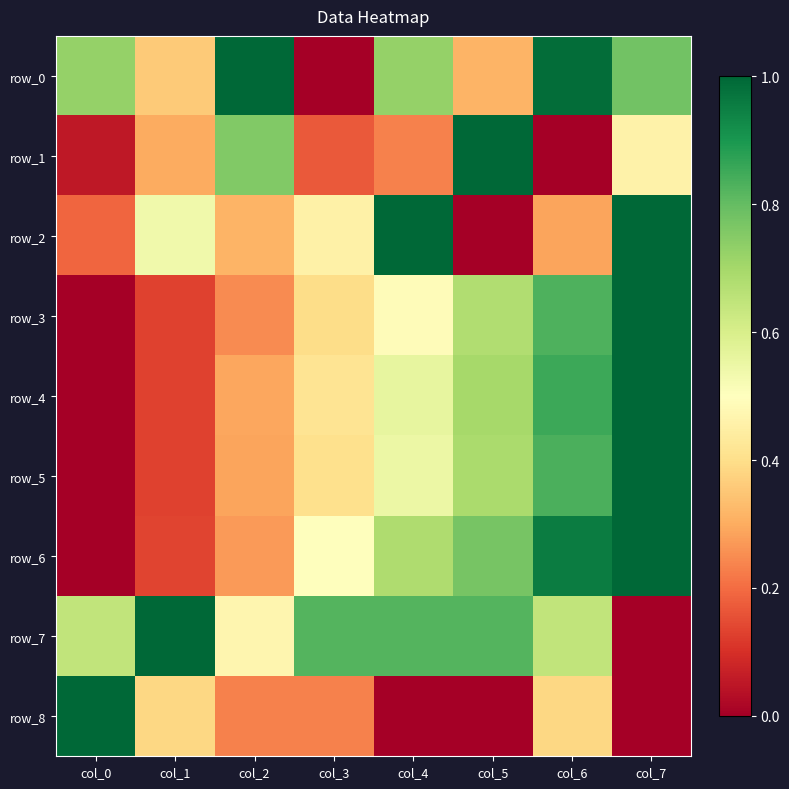

Is it true that row_6 equals 0.8 at col_5?

True